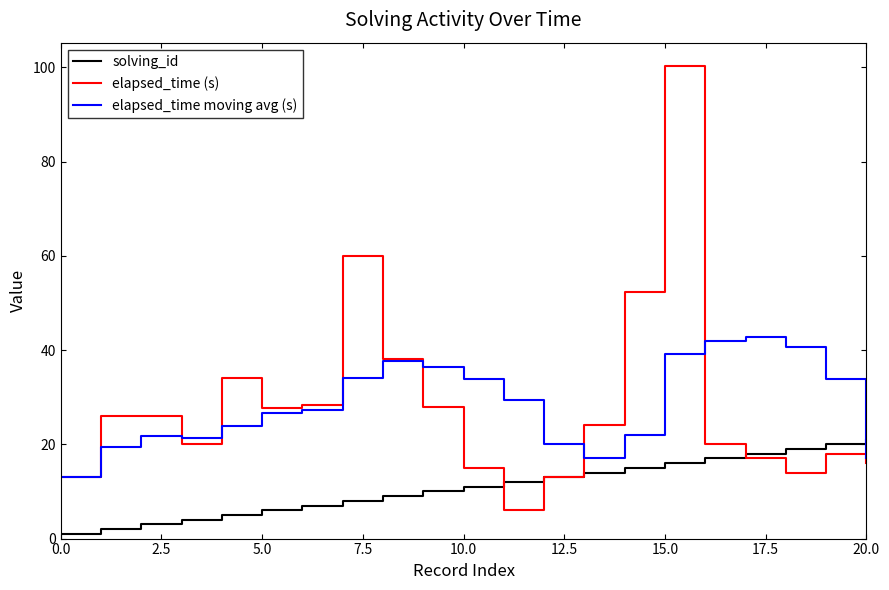

Is this an area chart (filled region under the line)?

No